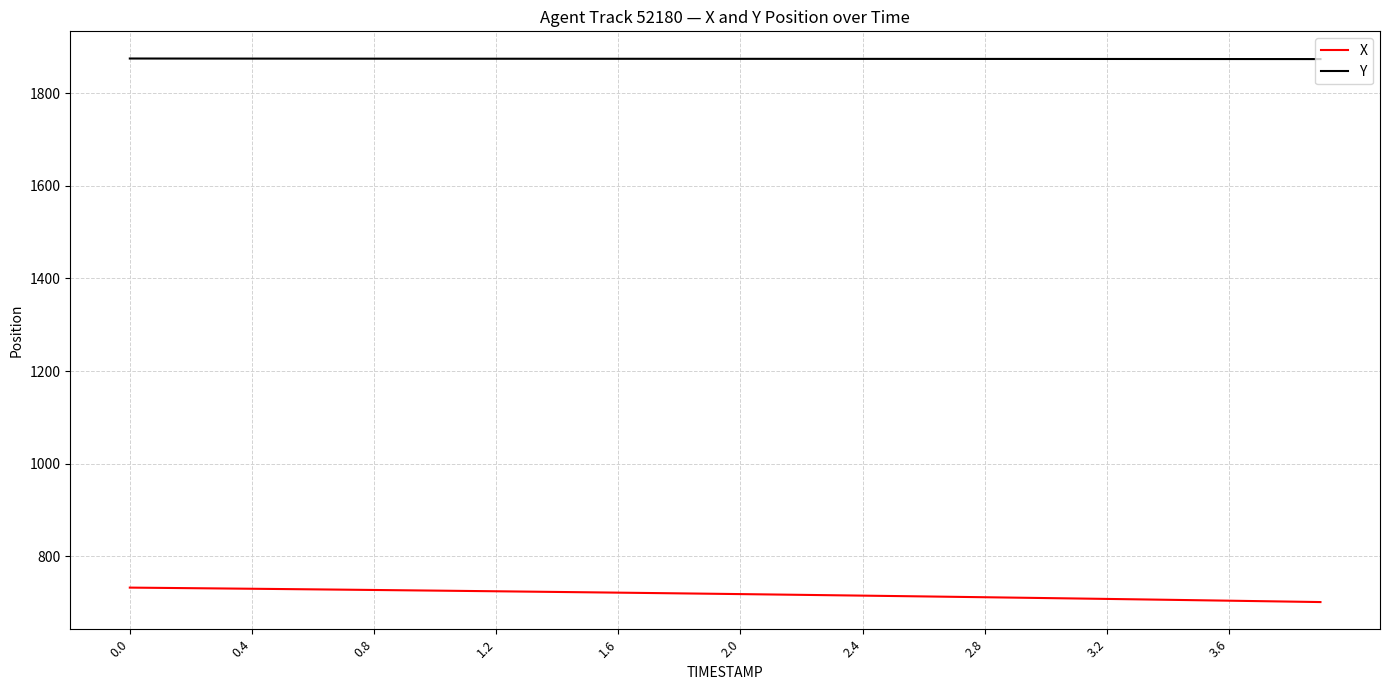

Rank the series by their maximum value, from highest to lowest.

Y, X